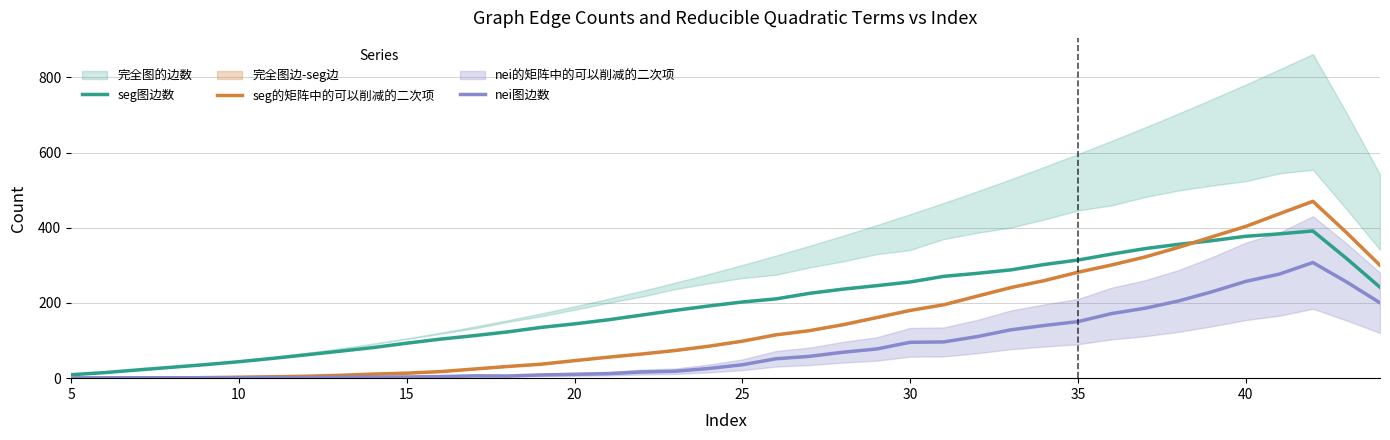

The value of seg的矩阵中的可以削减的二次项 at 20 is 46.6. True or false?

True